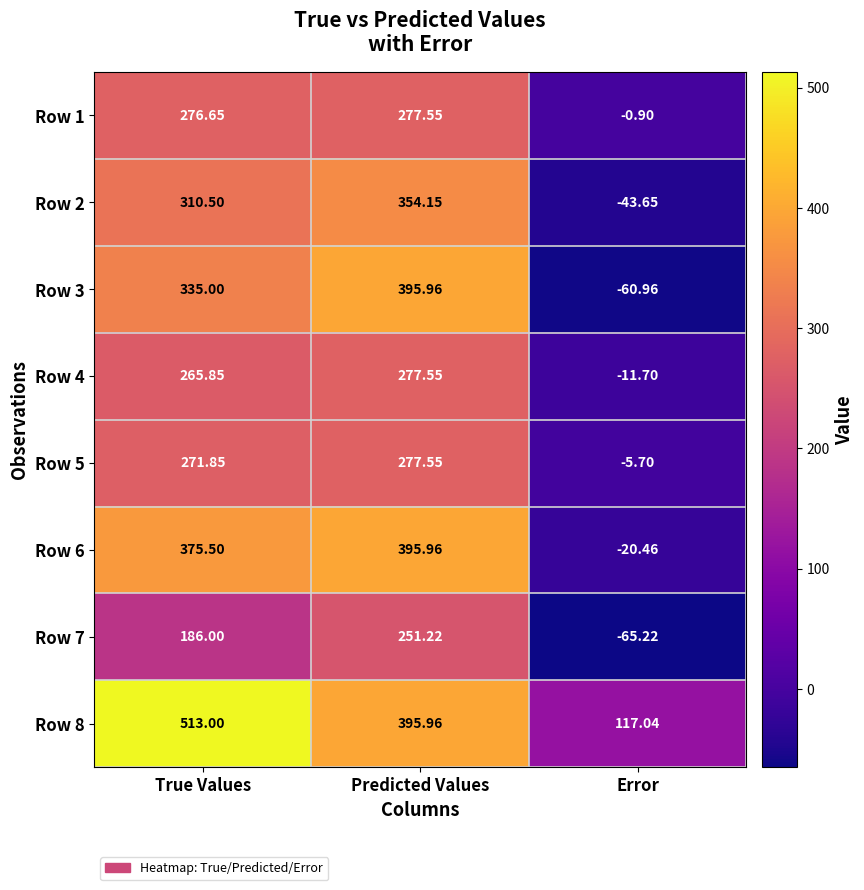

How many data points in Row 5 are above 271?

2